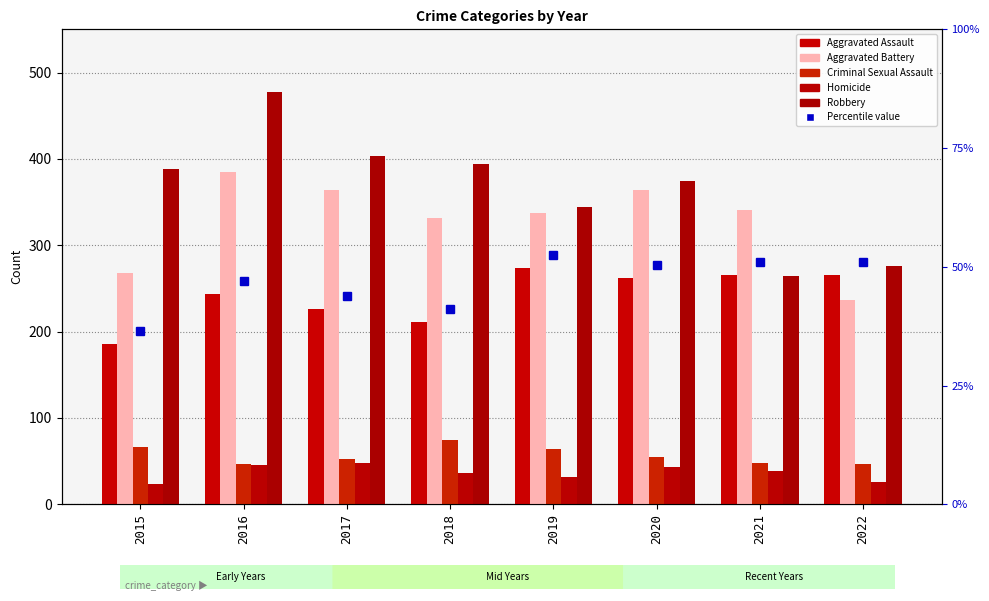

Where is Aggravated Assault nearest to the value 230?

2017